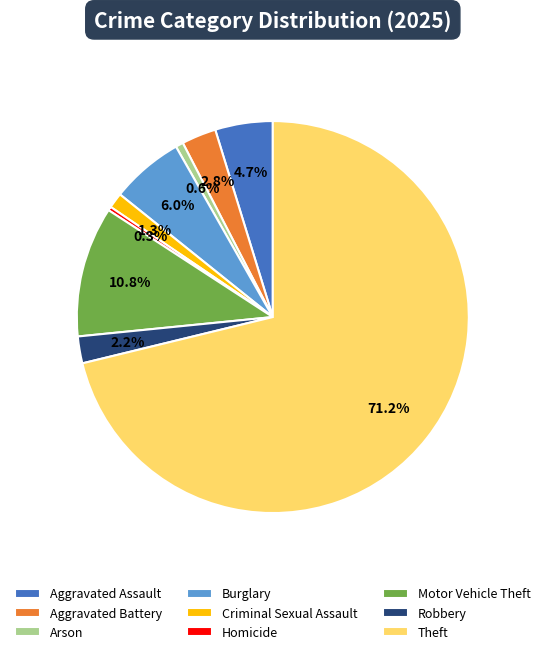

Which category has the biggest portion of the pie?

Theft